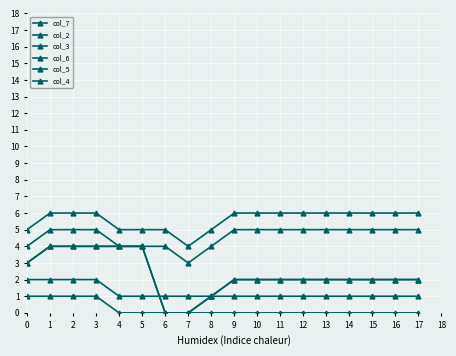

At 14, list the series in order from smallest to largest.

col_4, col_5, col_2, col_6, col_3, col_7